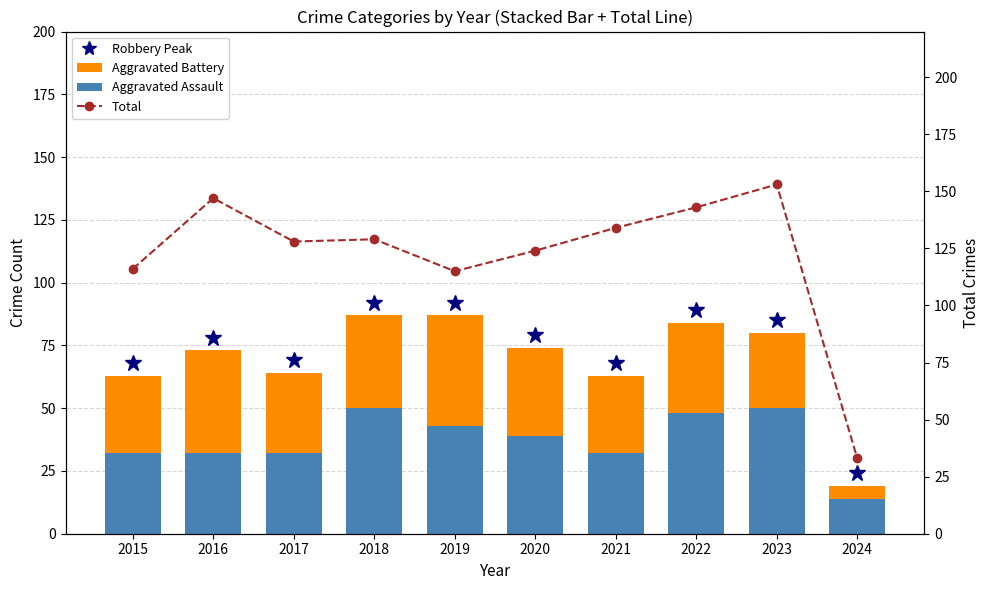

At which label is Total closest to 93?

2019